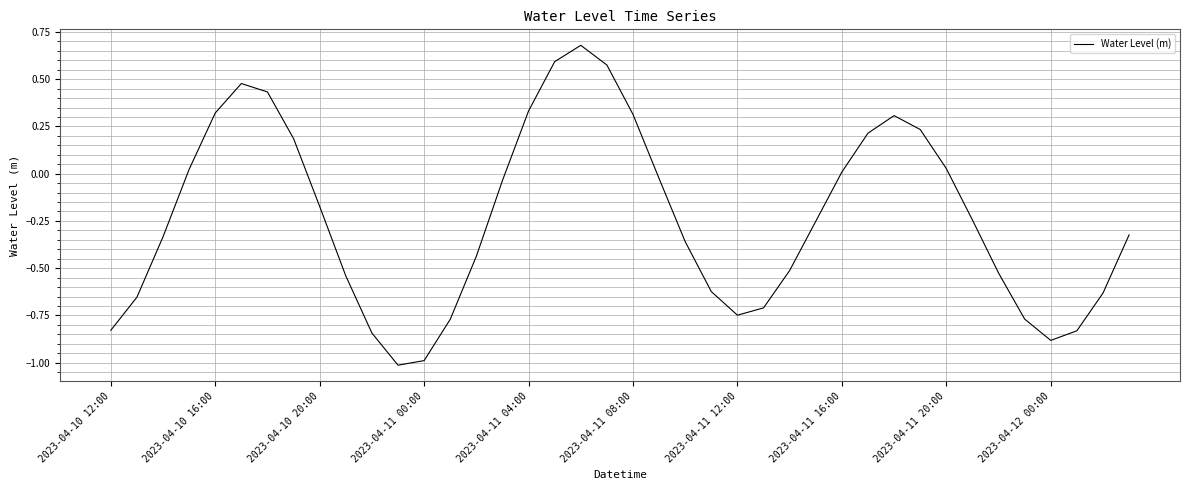

What is the minimum value shown in the chart?

-1.0